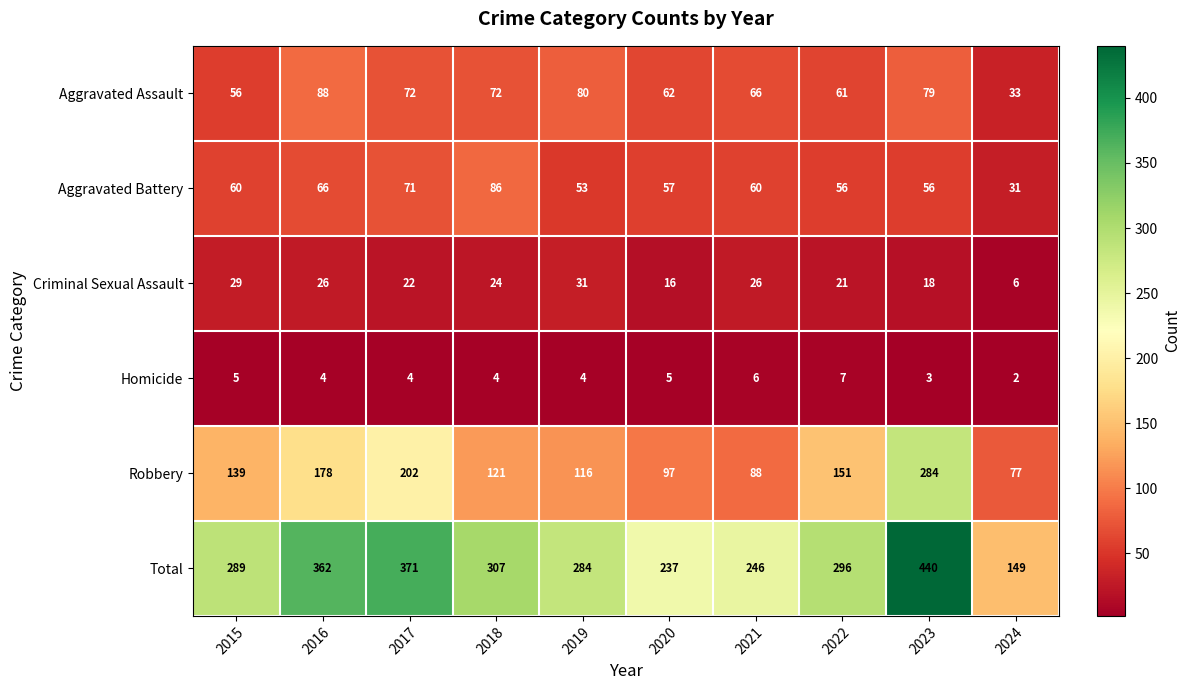

What is the sum of all Criminal Sexual Assault values?

219